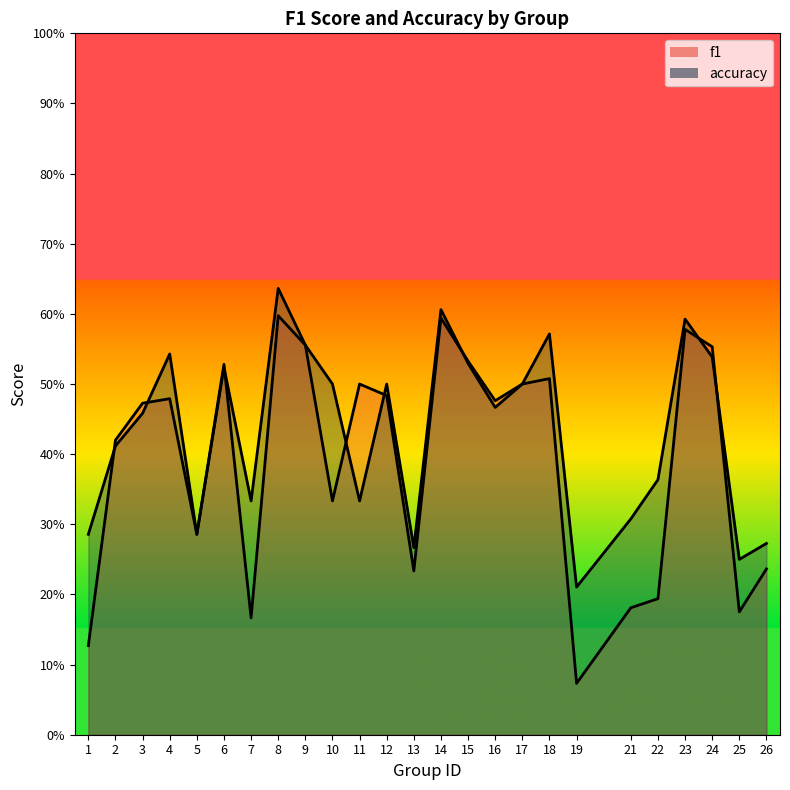

Count the number of categories in the chart.

25